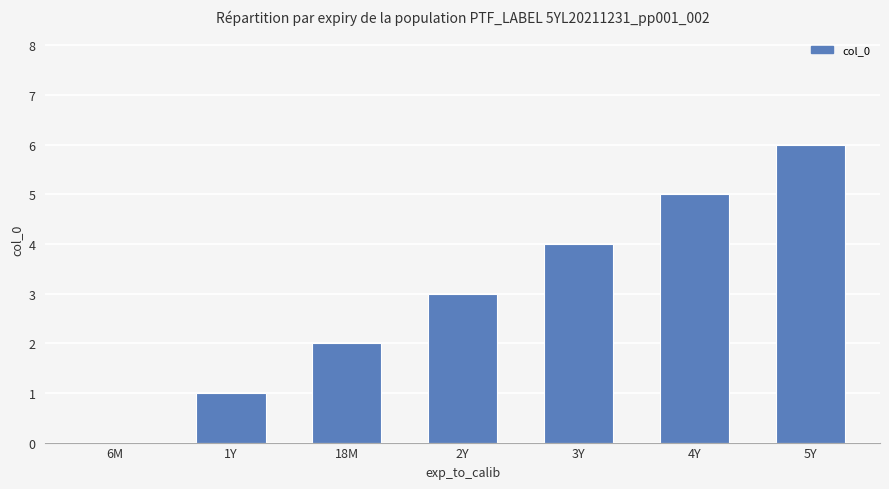

How many series are shown in this chart?

1